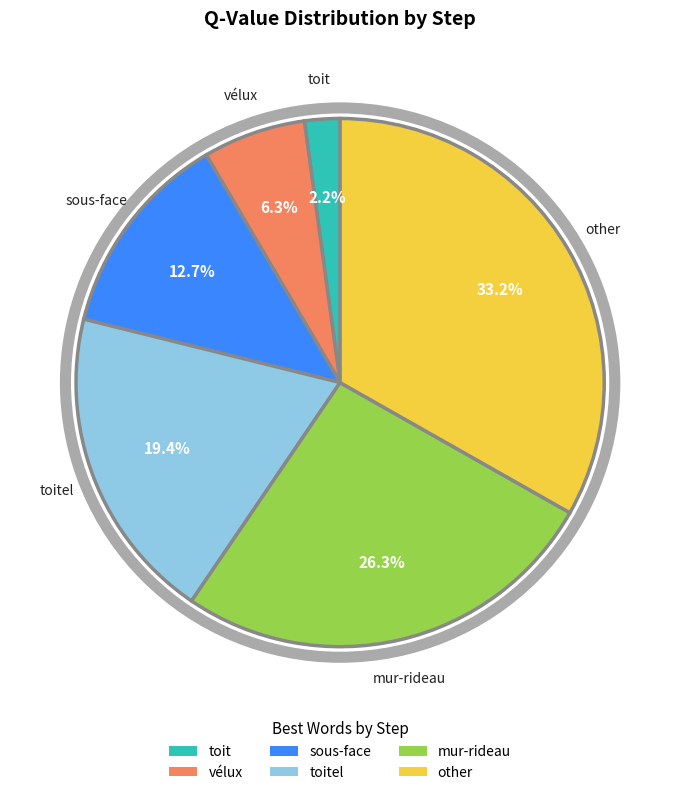

Which has a higher value, vélux or mur-rideau?

mur-rideau